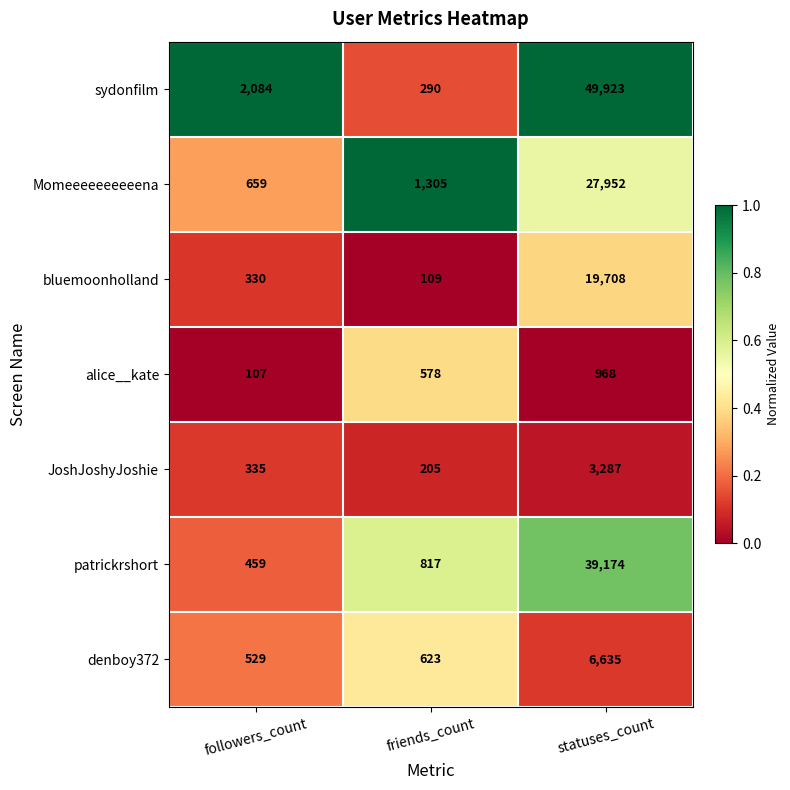

Read the Momeeeeeeeeeena value at friends_count, to the nearest 100.

1300